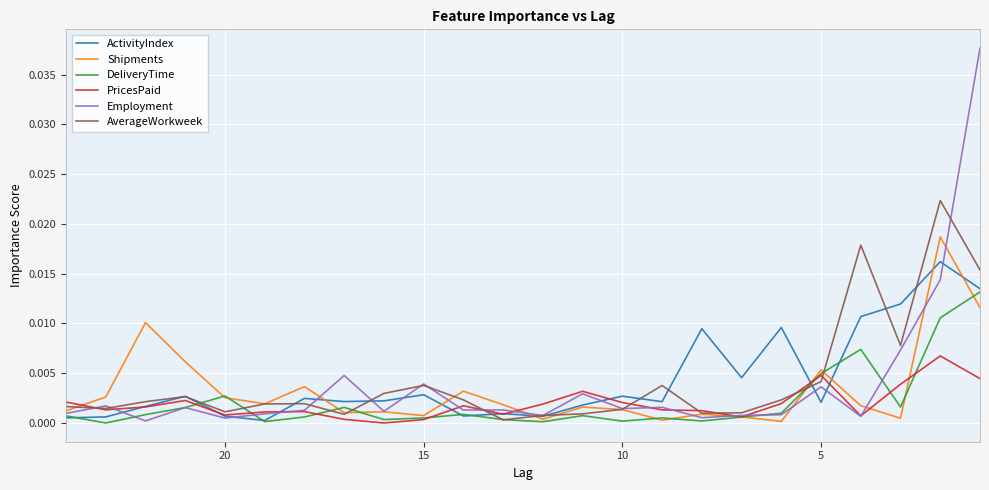

At how many categories does at least one series exceed 0?

24